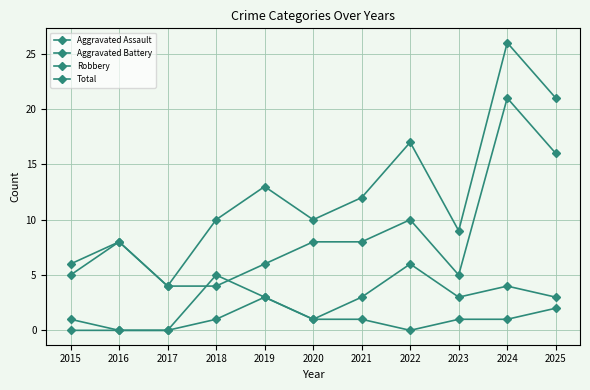

Which series has the widest spread of values?

Total